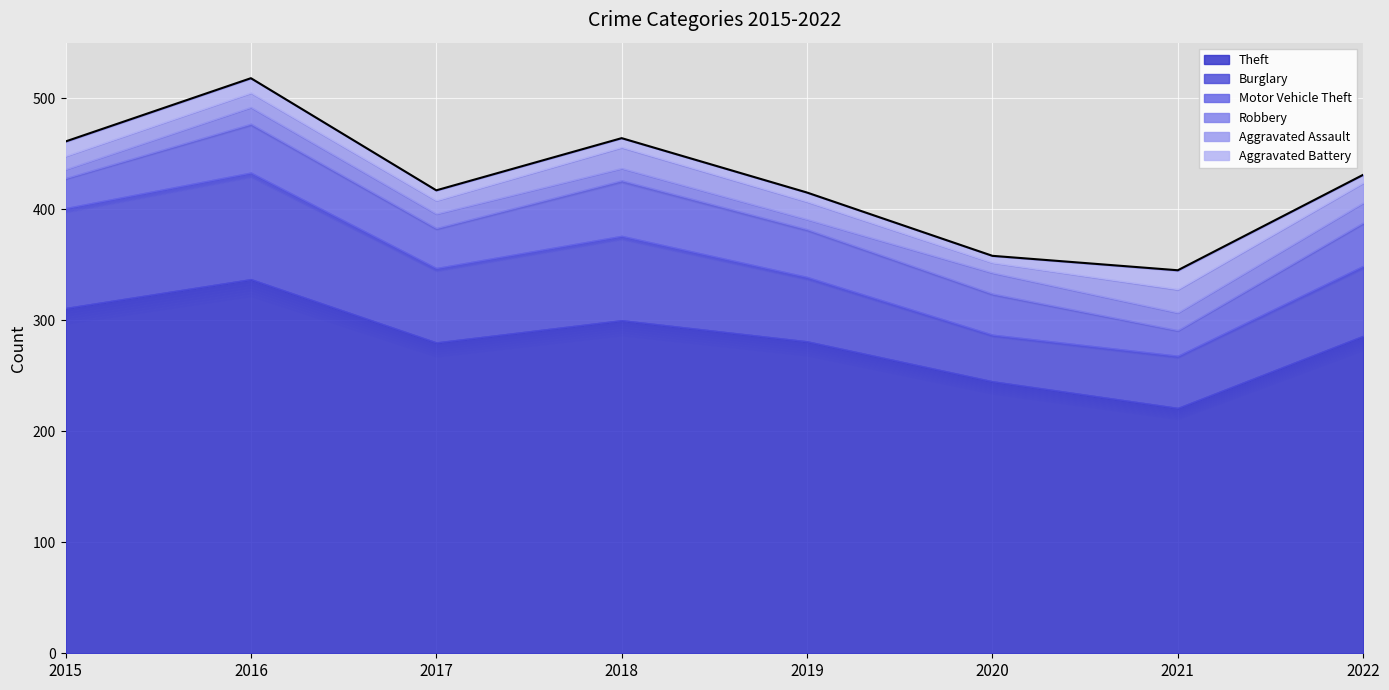

Does the chart display data point markers on the line(s)?

No